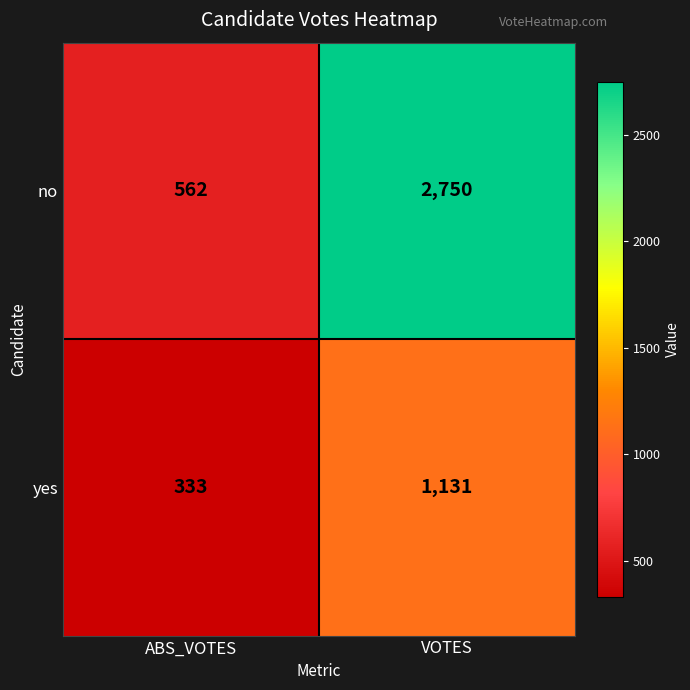

Which series has the widest spread of values?

no